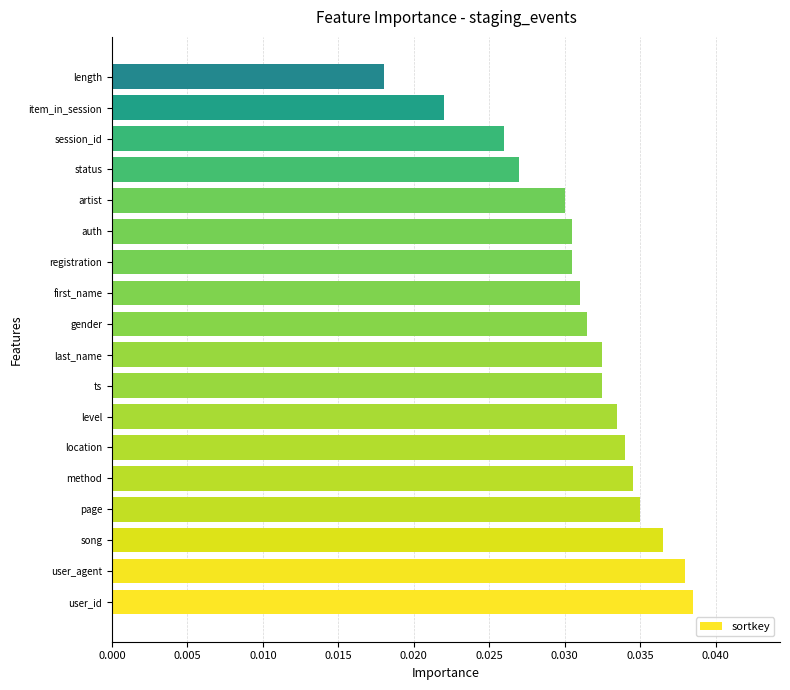

Is it true that the value at last_name is 0.1?

False